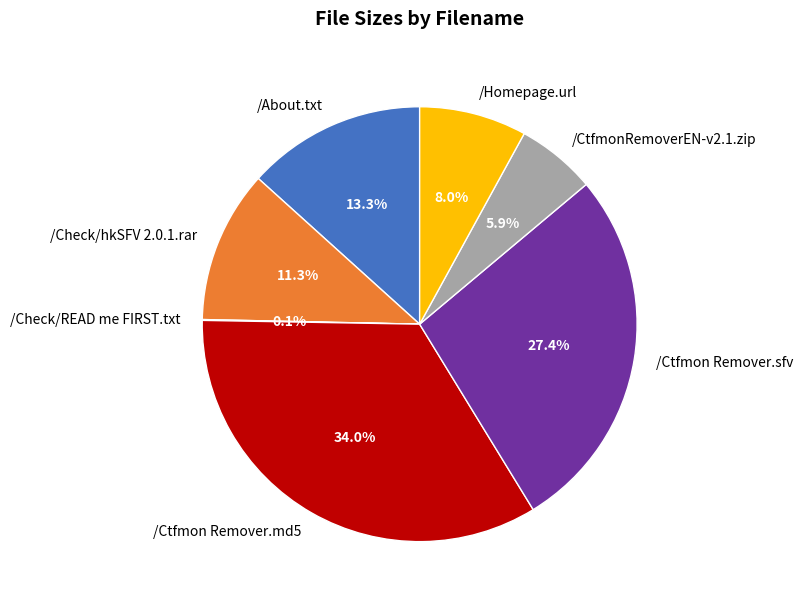

Combined, do /Ctfmon Remover.sfv and /Ctfmon Remover.md5 account for over 50%?

Yes